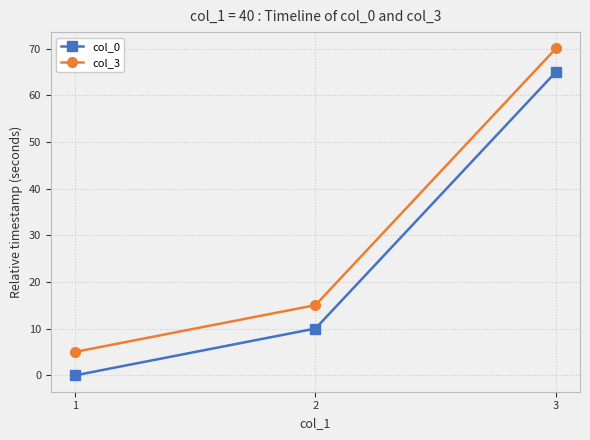

How many positive values does the col_0 series have?

2